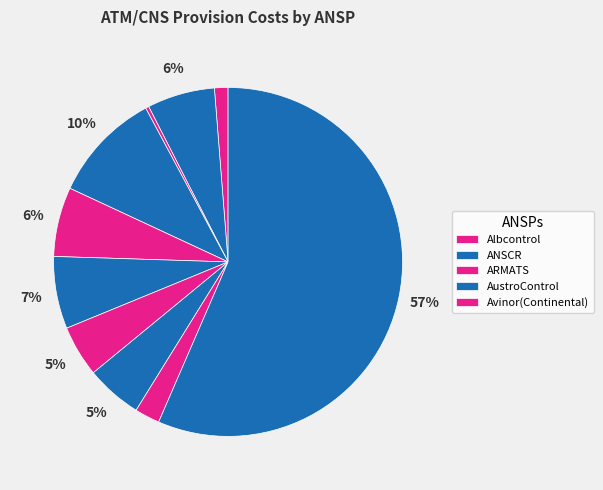

How many segments does this pie chart have?

10